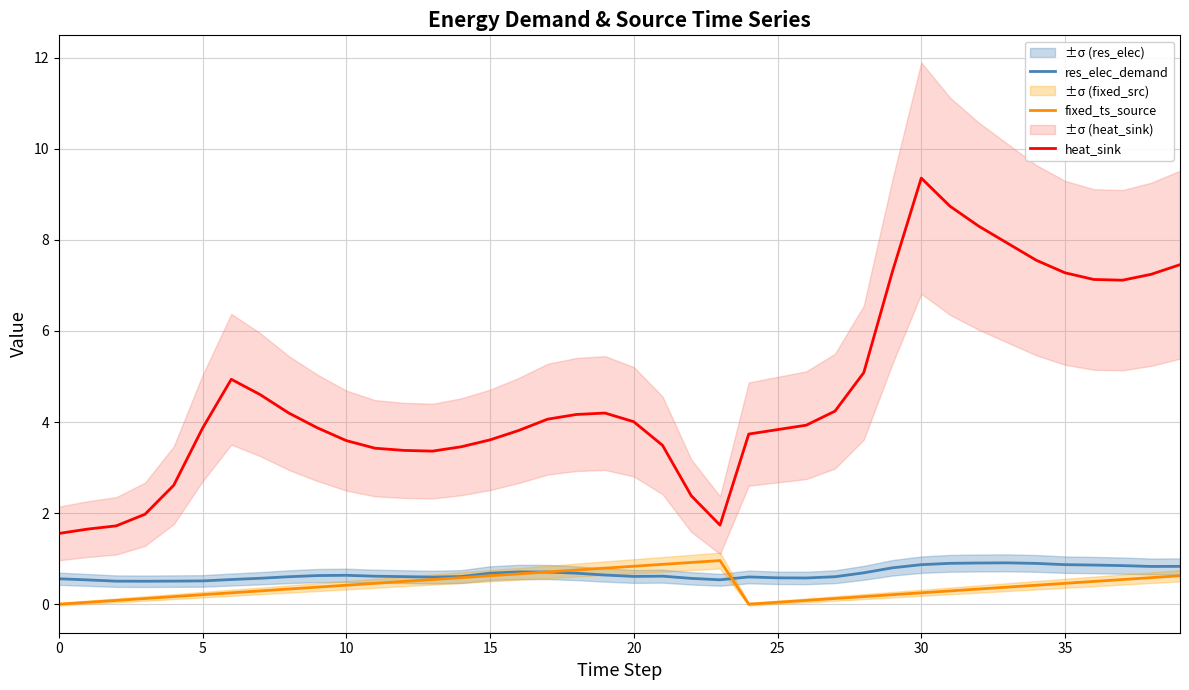

Rank the series by their maximum value, from lowest to highest.

res_elec_demand, fixed_ts_source, heat_sink